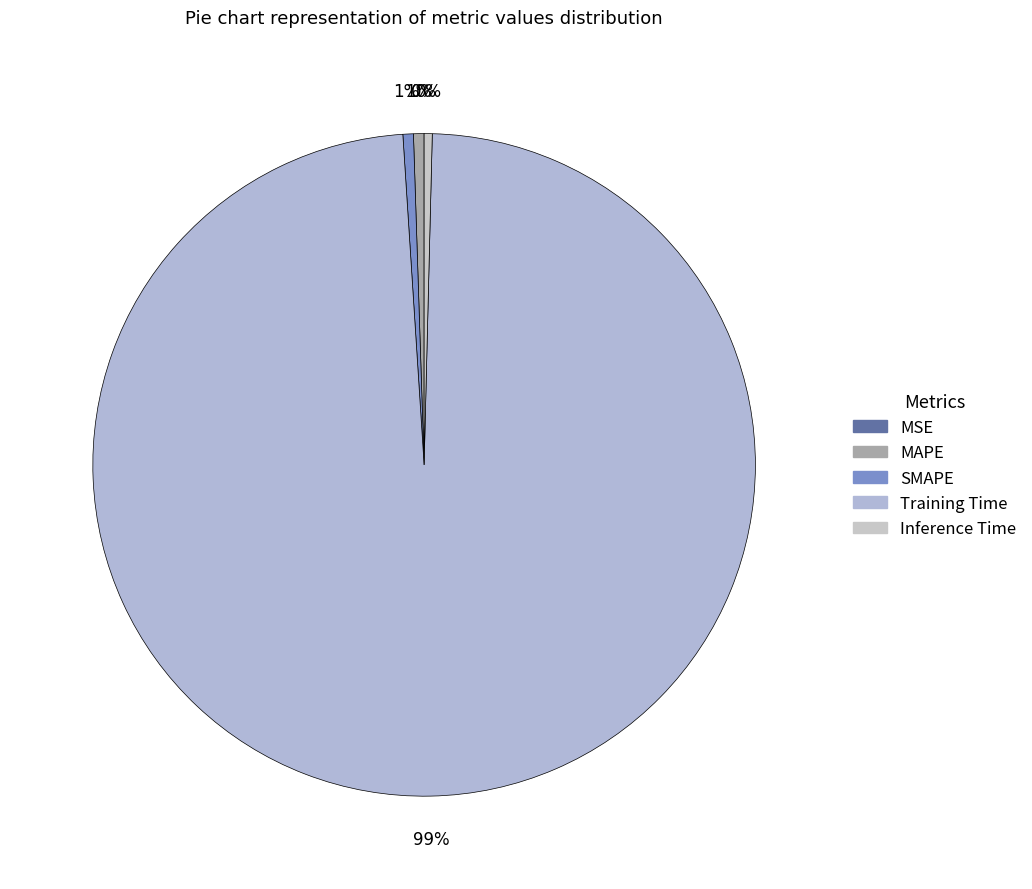

To the nearest percent, what is the average slice percentage?

20%